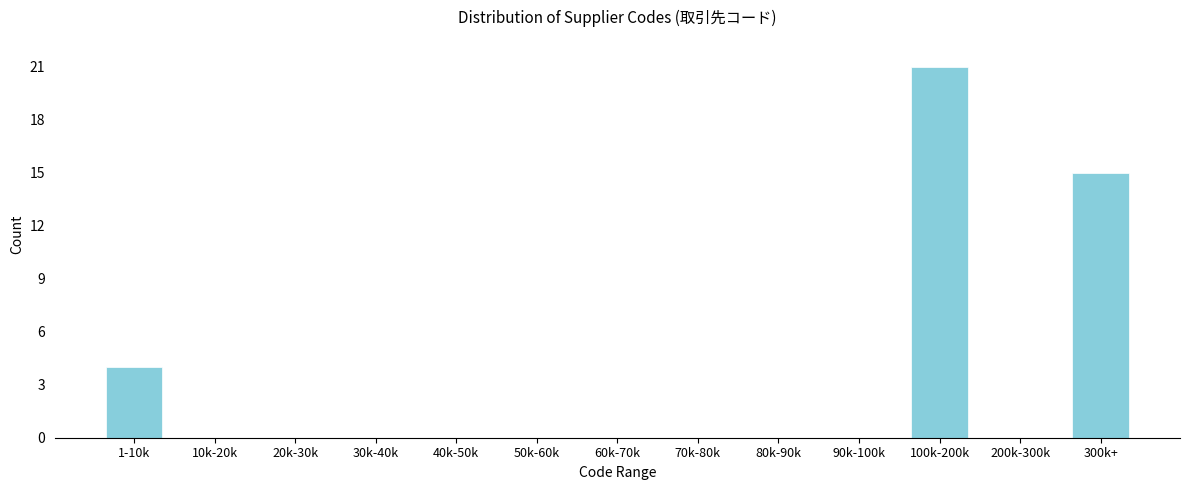

Reading left to right, list all the values displayed in this chart.

1-10k=4	10k-20k=0	20k-30k=0	30k-40k=0	40k-50k=0	50k-60k=0	60k-70k=0	70k-80k=0	80k-90k=0	90k-100k=0	100k-200k=21	200k-300k=0	300k+=15